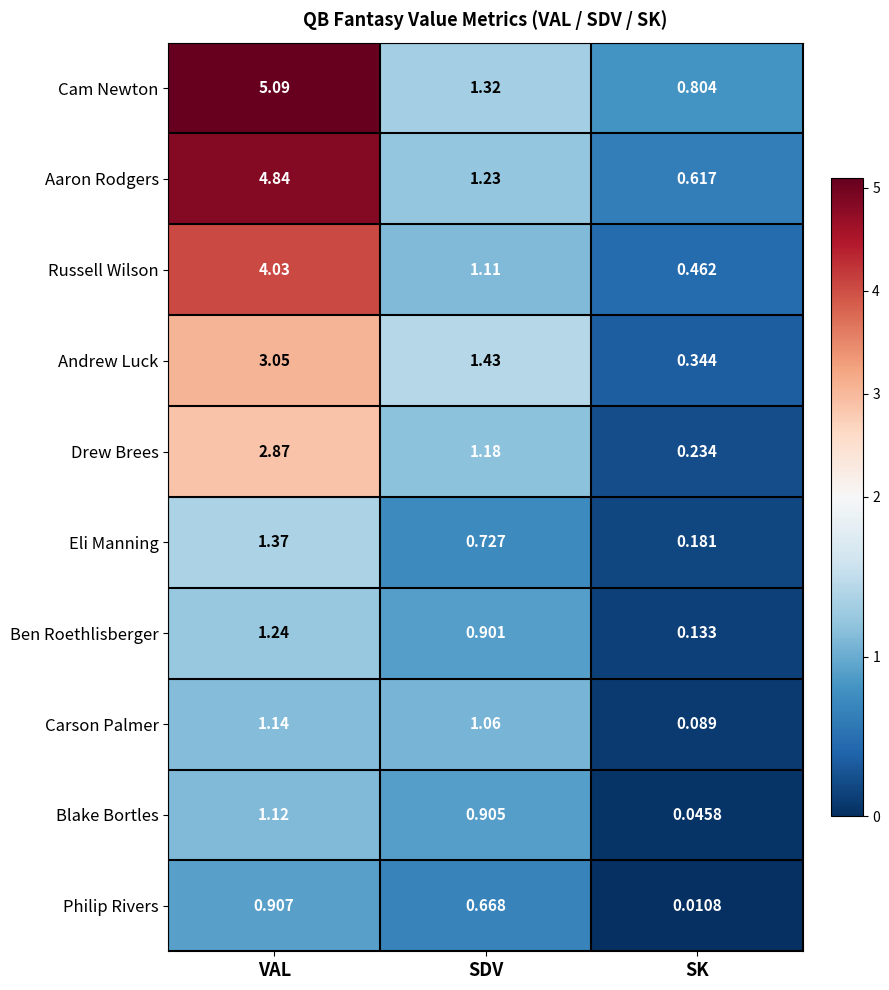

Which series has the largest total across all categories?

Cam Newton